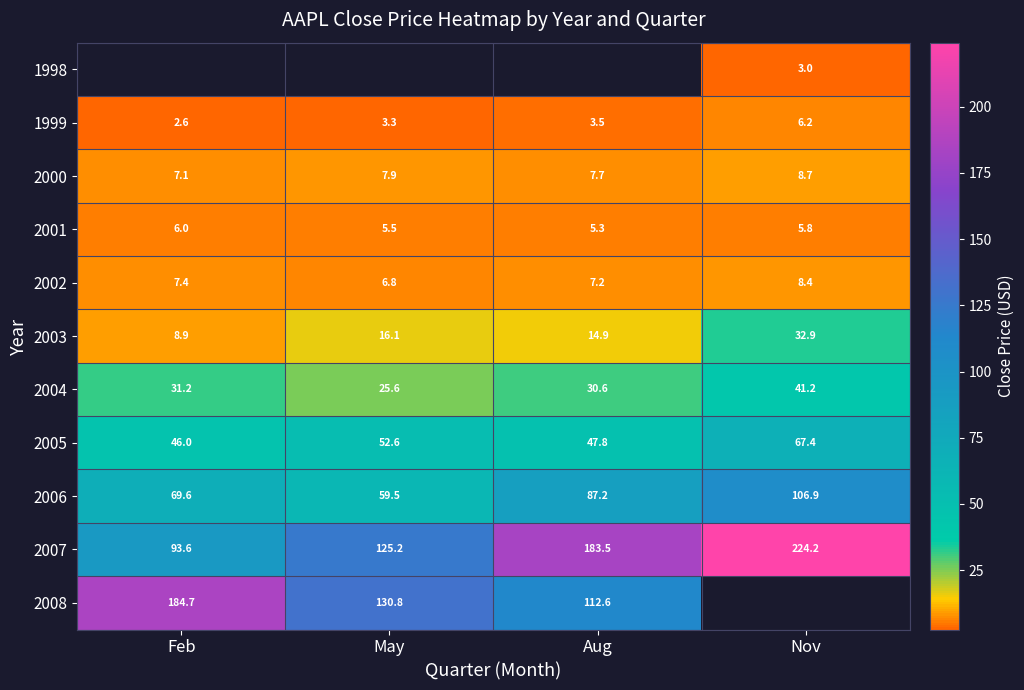

Rank the categories by 1999 value from highest to lowest.

Nov, Aug, May, Feb